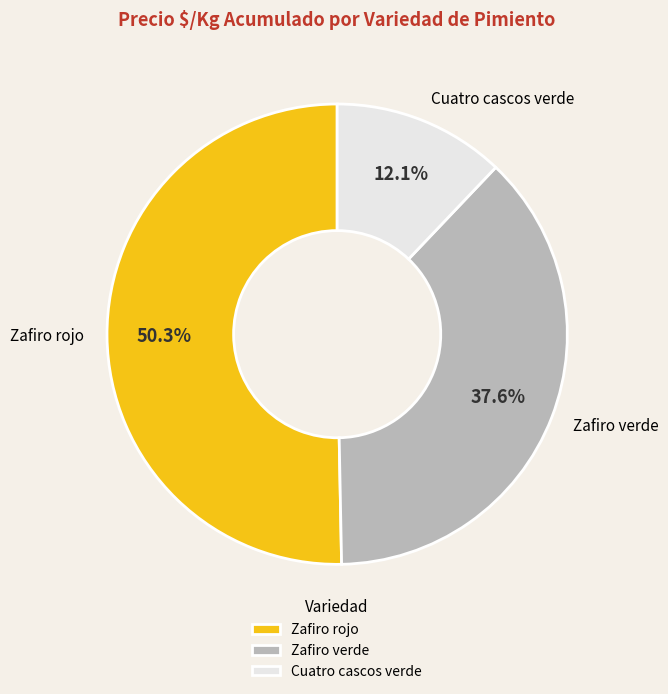

What portion of the pie excludes Zafiro rojo?

49.7%